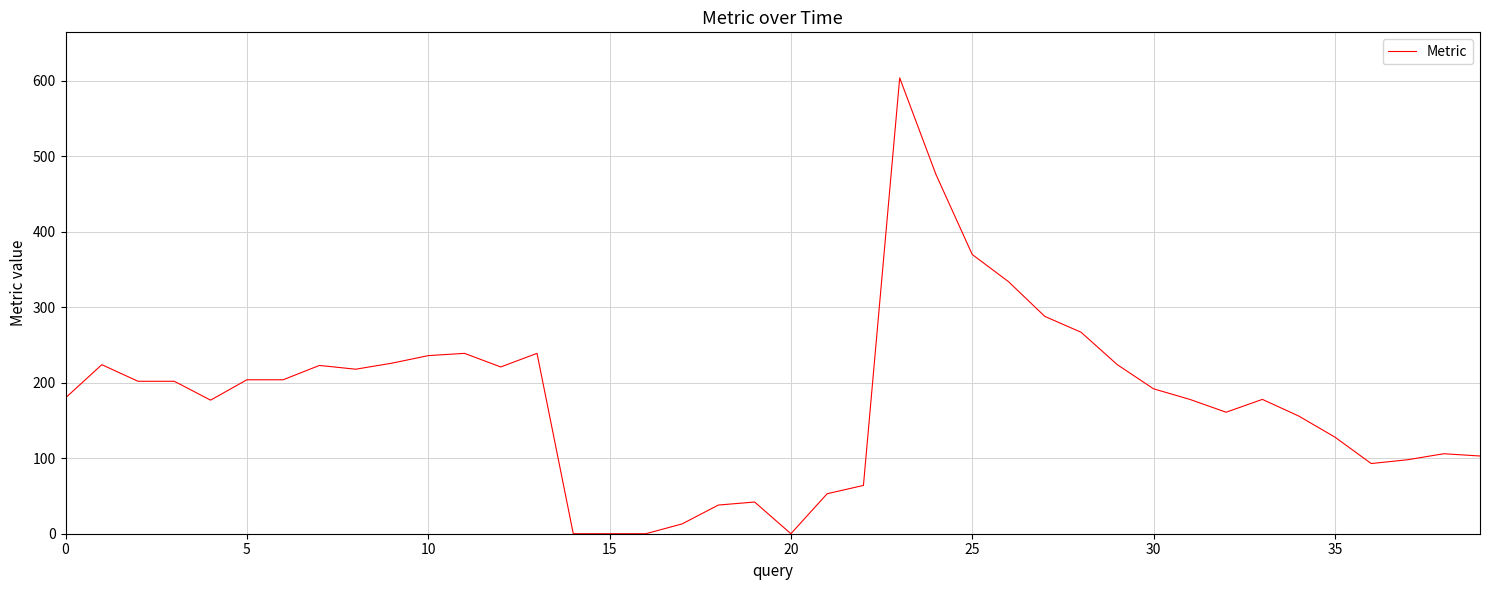

How many points are lower than both their immediate neighbors (excluding endpoints)?

6